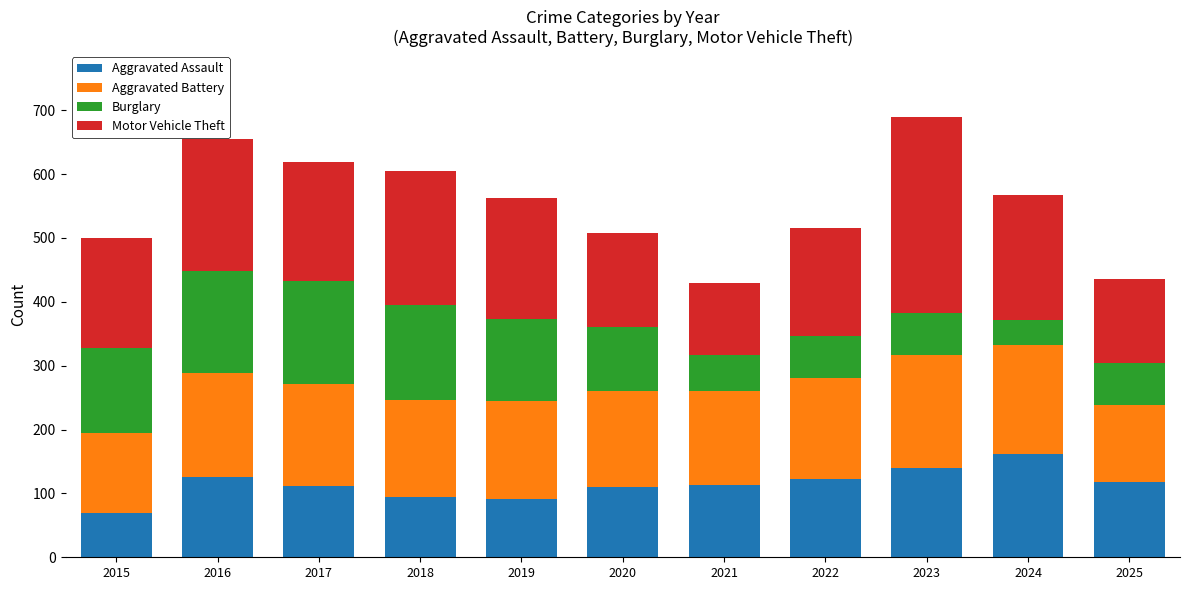

At which label does Aggravated Assault reach its minimum?

2015